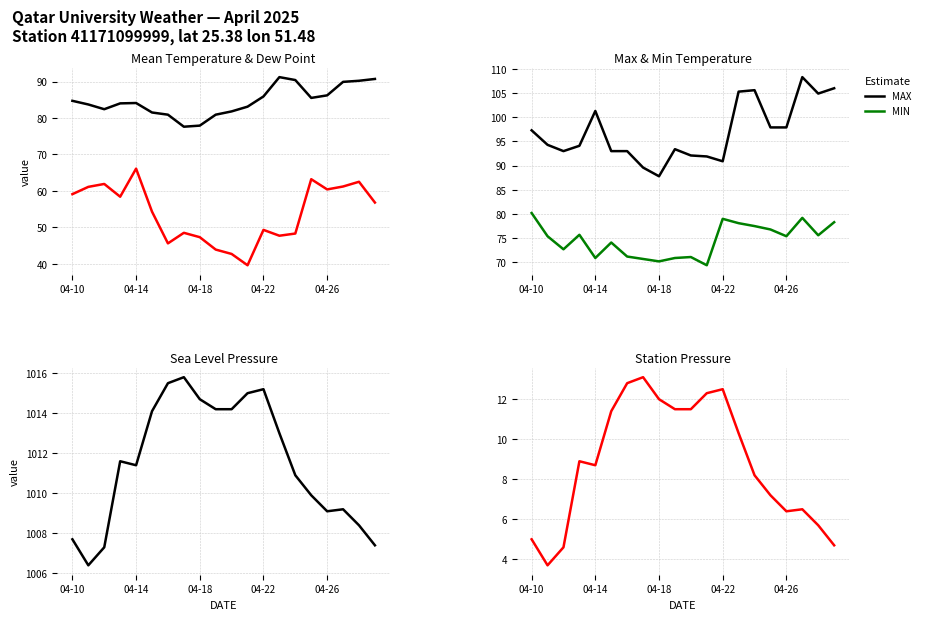

Which category has the lowest value in the MAX series?

04-18